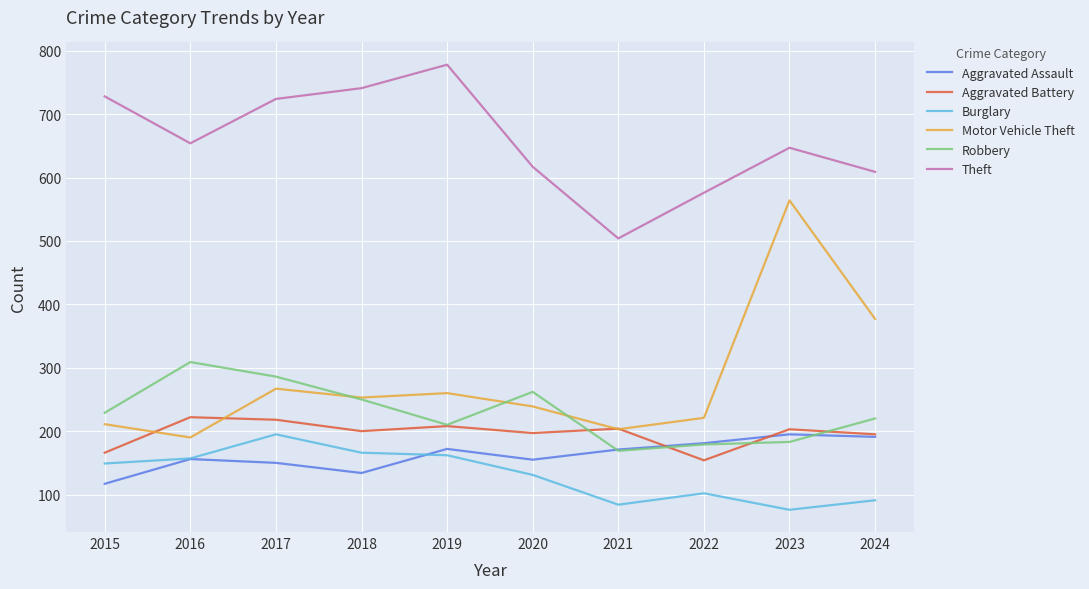

The Aggravated Assault series shows 155 at 2020. True or false?

True